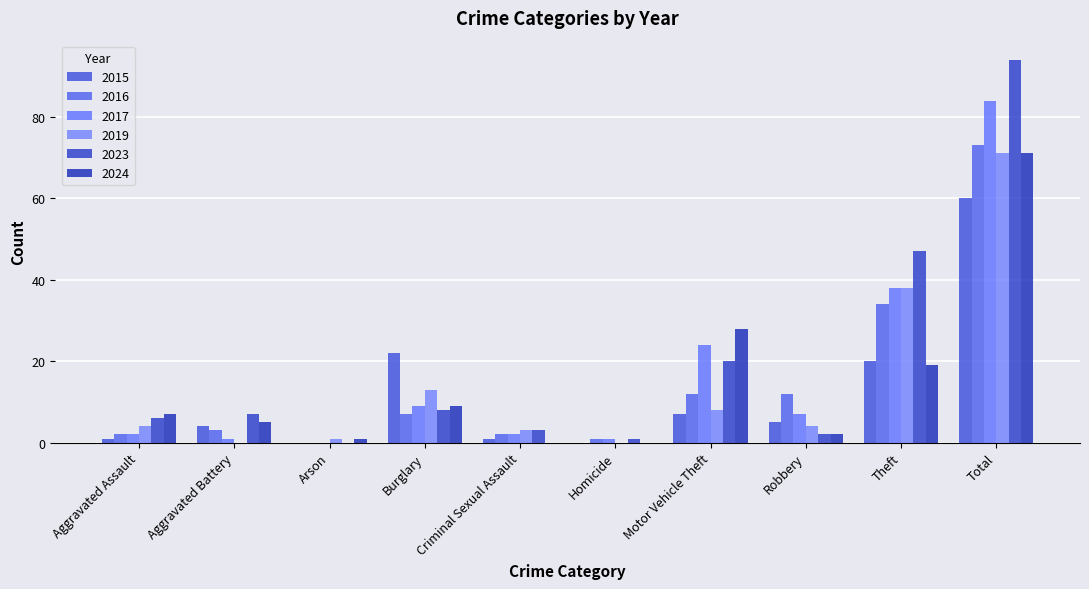

Which series changed the most between Aggravated Assault and Motor Vehicle Theft?

2017